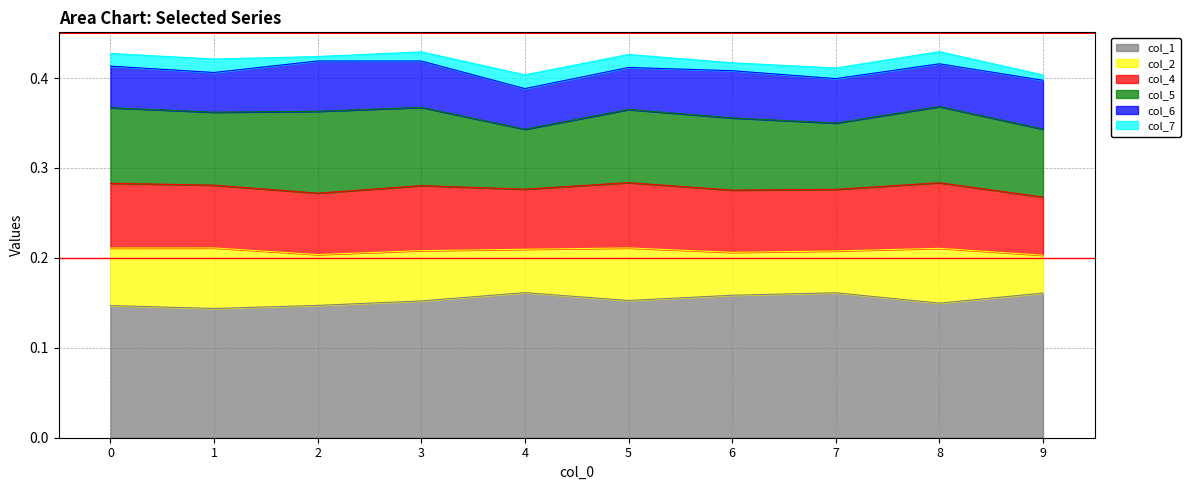

True or false: col_1 has a value of 0.1 at 5.

False